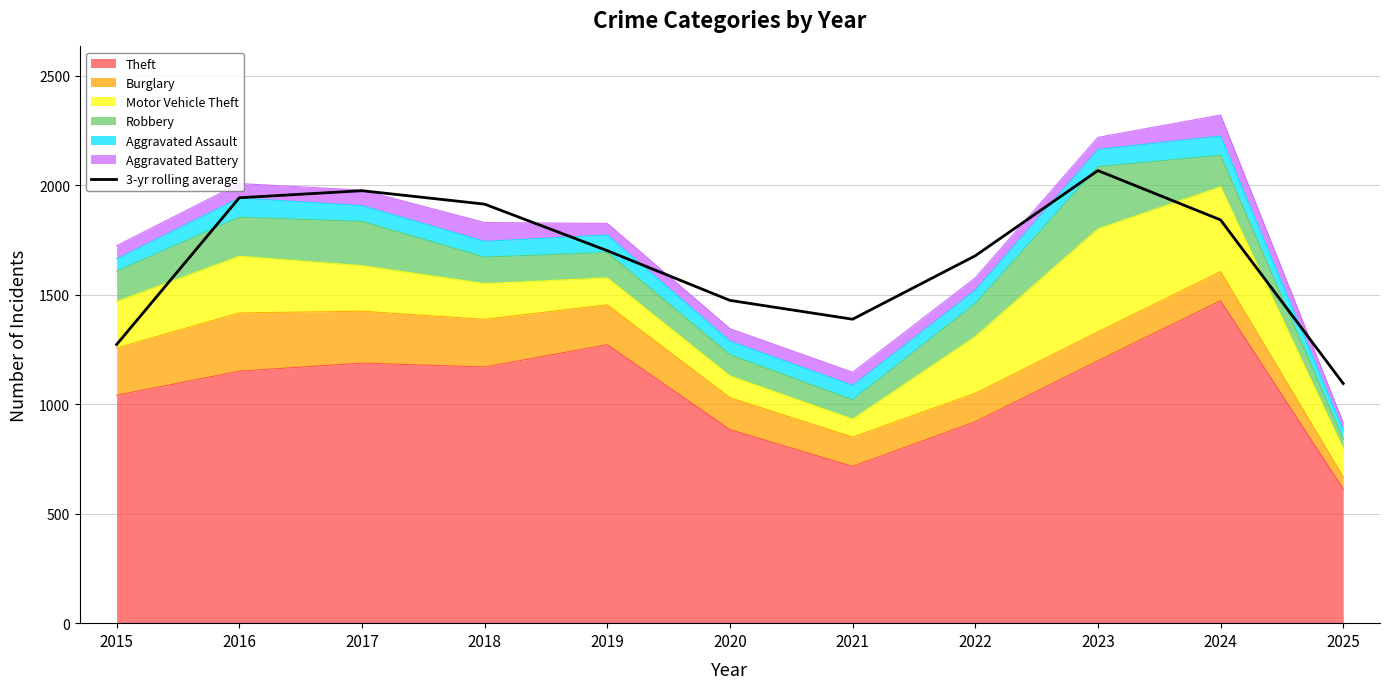

How many points are lower than both their immediate neighbors (excluding endpoints)?

1